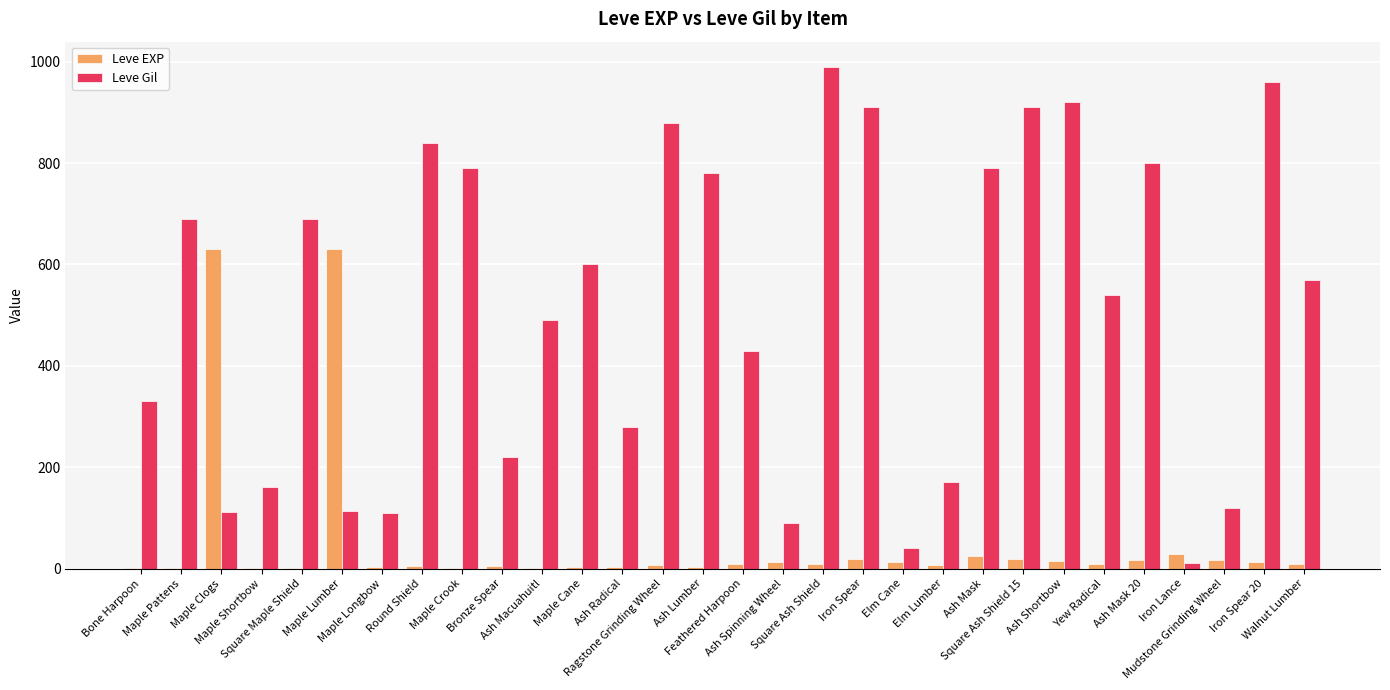

What is the sum of all Leve Gil values?

15335